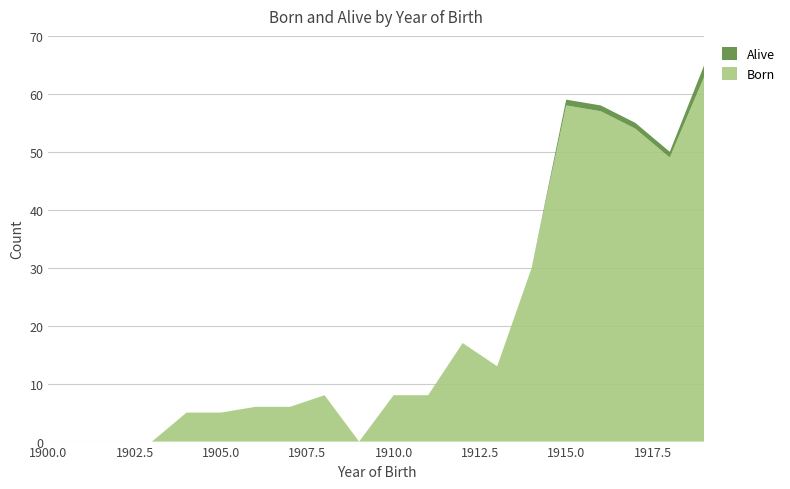

Reading left to right, list all the values displayed in this chart.

Born: 1900=0	1901=0	1902=0	1903=0	1904=5	1905=5	1906=6	1907=6	1908=8	1909=0	1910=8	1911=8	1912=17	1913=13	1914=30	1915=58	1916=57	1917=54	1918=49	1919=63
Alive: 1900=0	1901=0	1902=0	1903=0	1904=0	1905=0	1906=0	1907=0	1908=0	1909=0	1910=0	1911=0	1912=0	1913=0	1914=0	1915=1	1916=1	1917=1	1918=1	1919=2